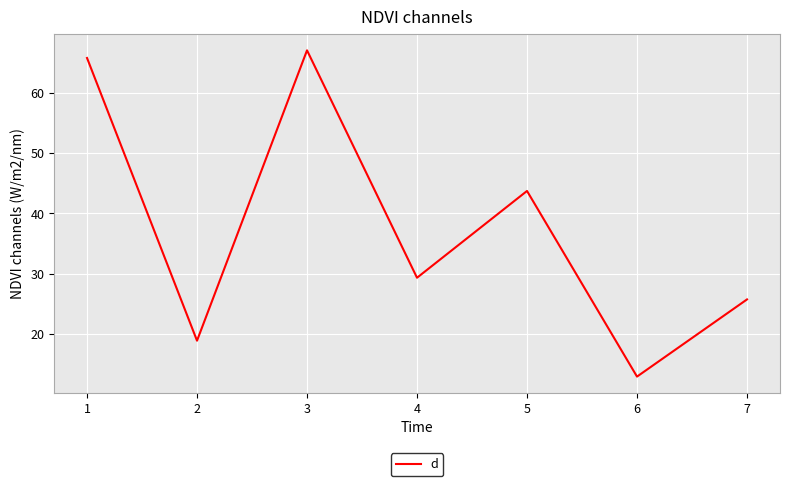

The value at 6 is 3.4. True or false?

False